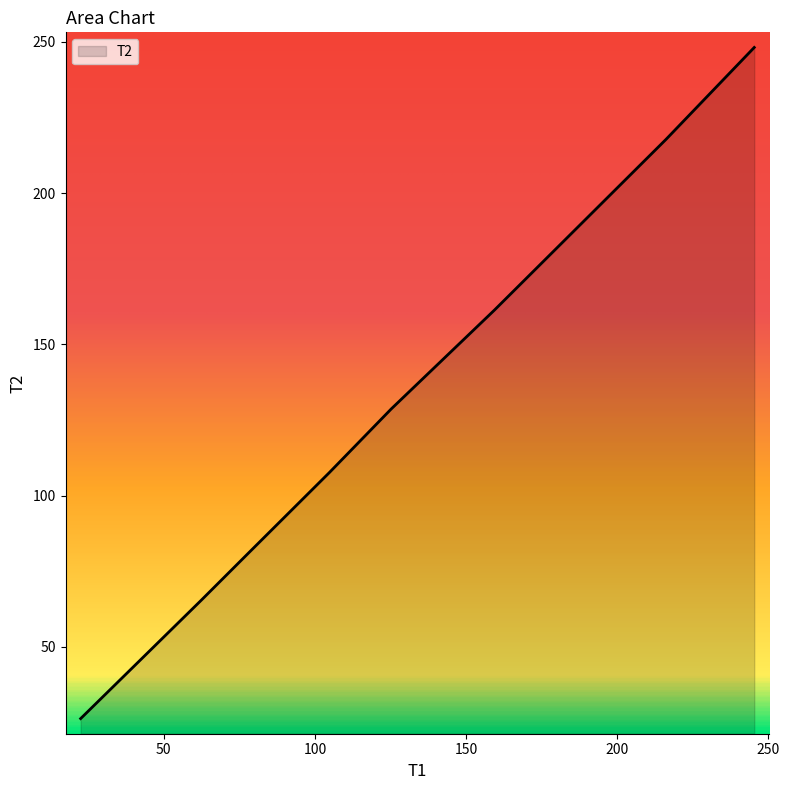

What is the smallest value displayed?

26.3